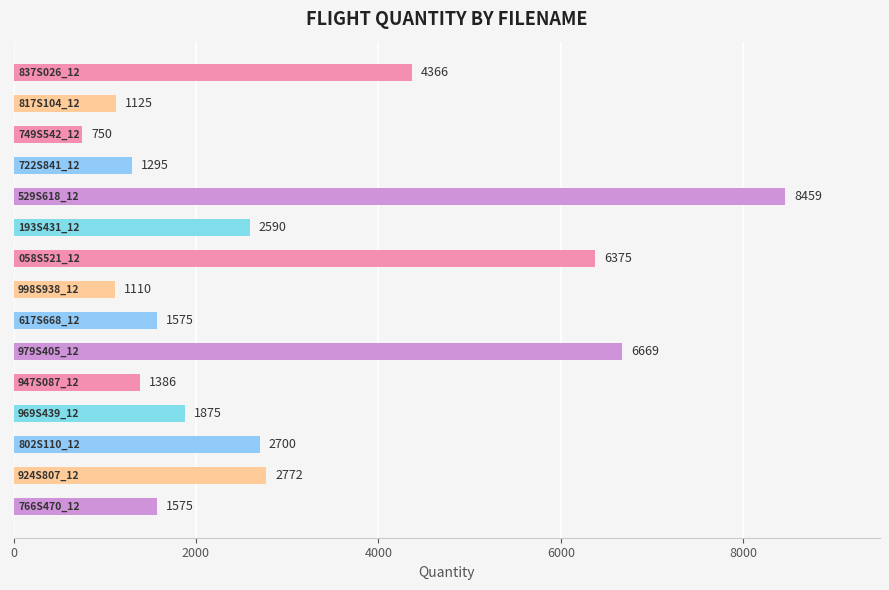

How many values are below 1875?

7